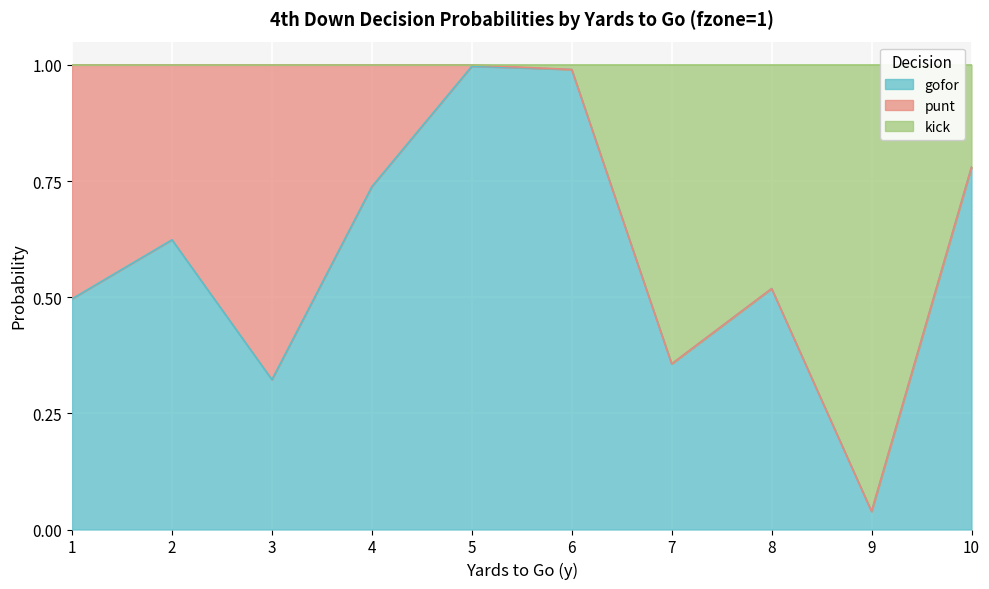

What is the value of the gofor point at the 5th from the left?

1.0